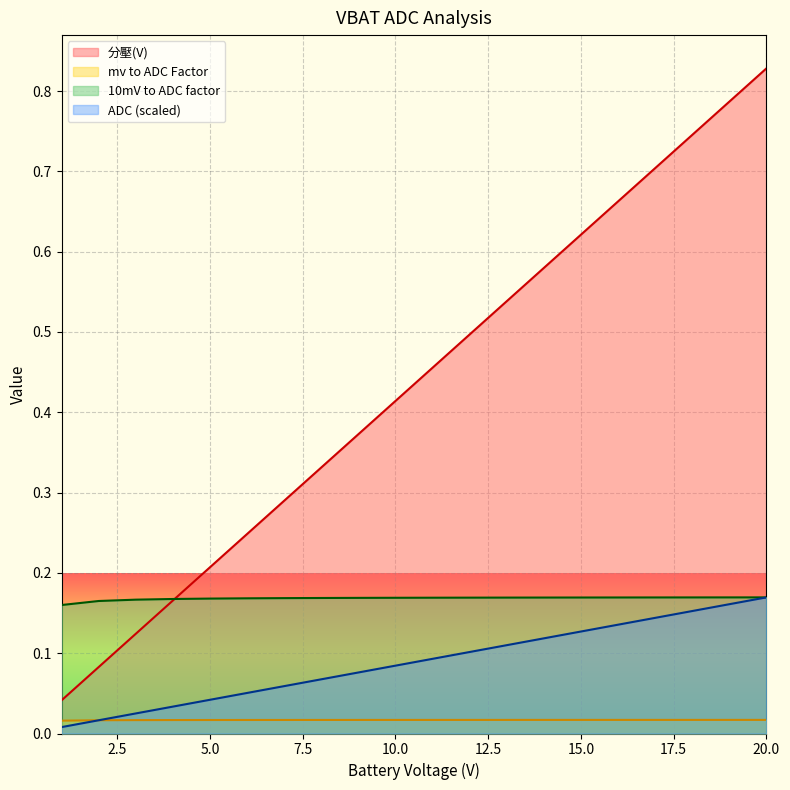

Which series ends up on top after the final intersection of 分壓(V) and mv to ADC Factor?

分壓(V)